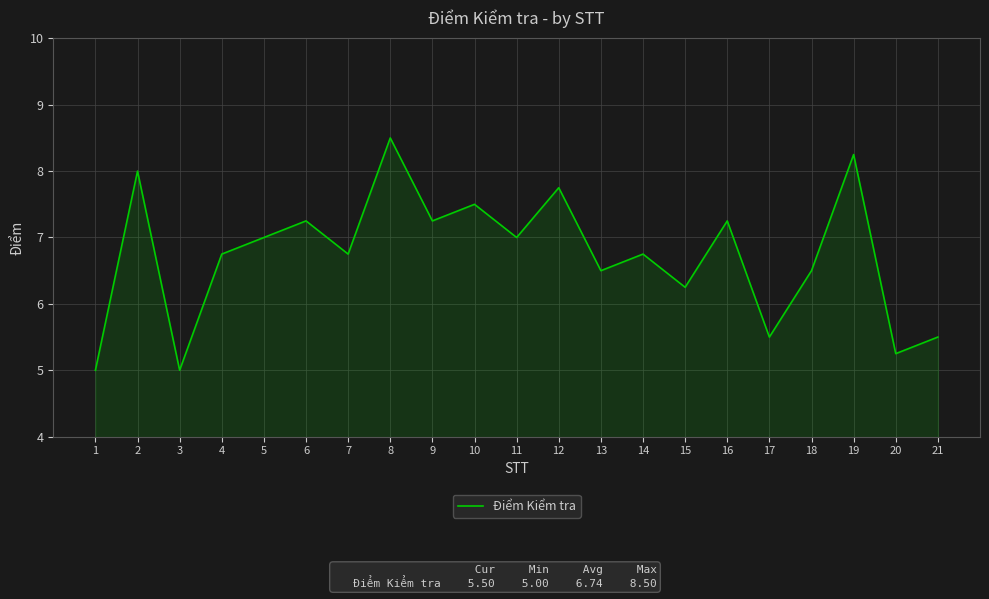

Which label corresponds to the largest value in the chart?

8